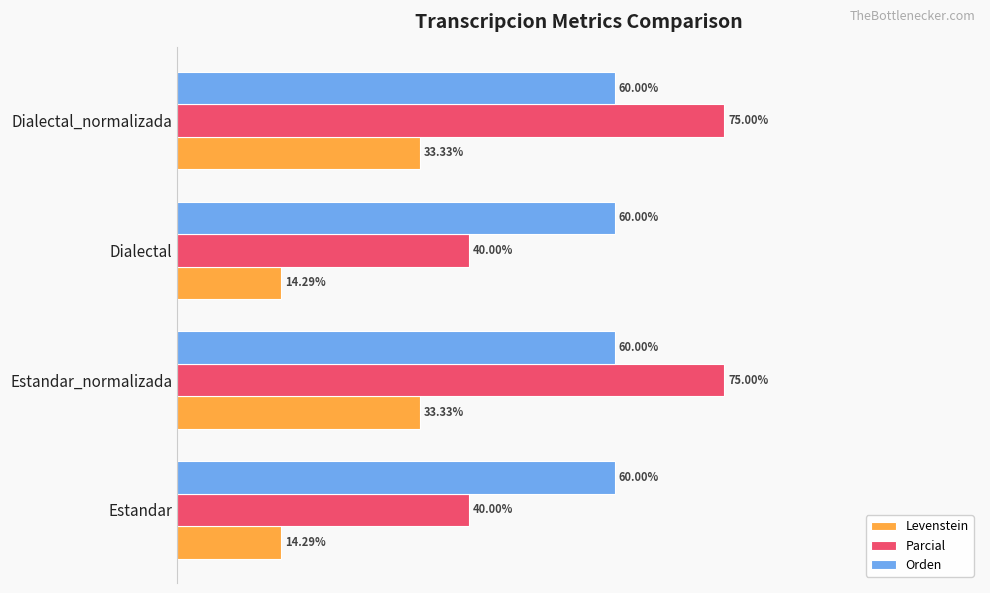

Which series has the largest total across all categories?

Orden